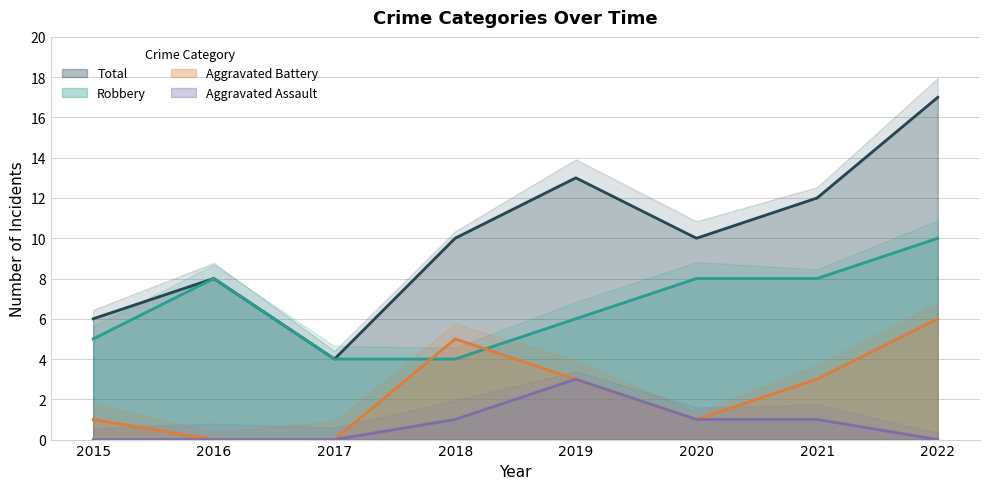

How many interior local peaks does the Aggravated Assault series have?

1